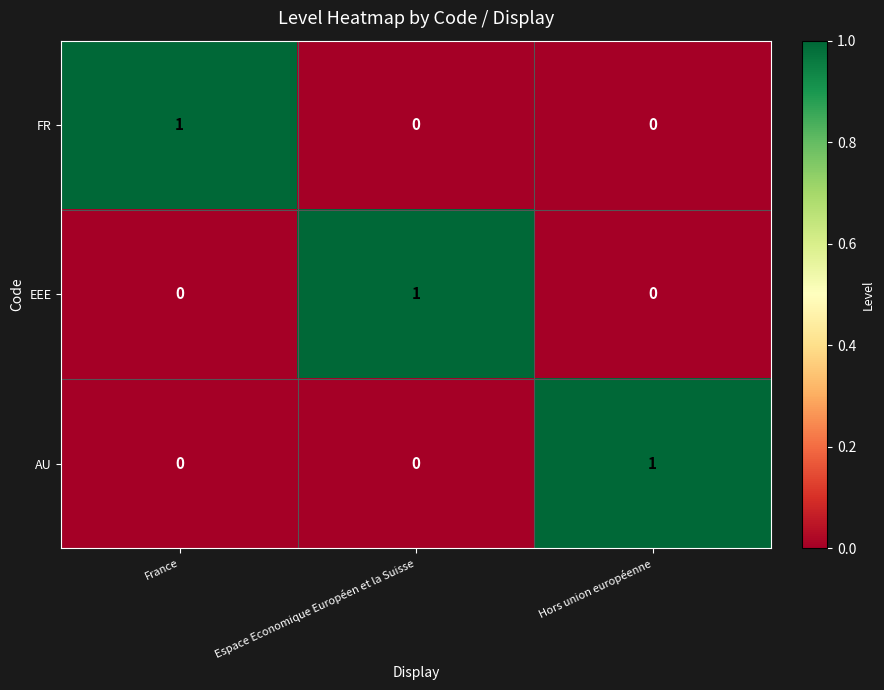

At which label does FR reach its peak?

France